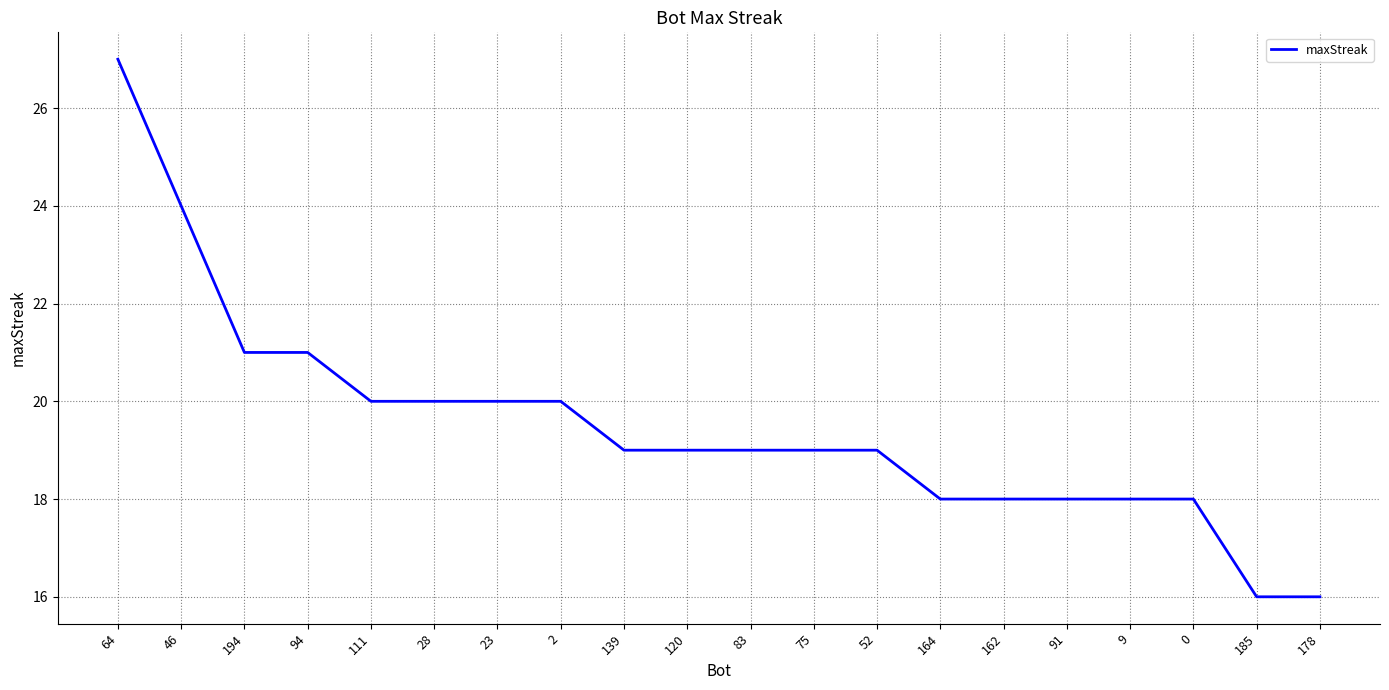

What is the maximum value shown in the chart?

27